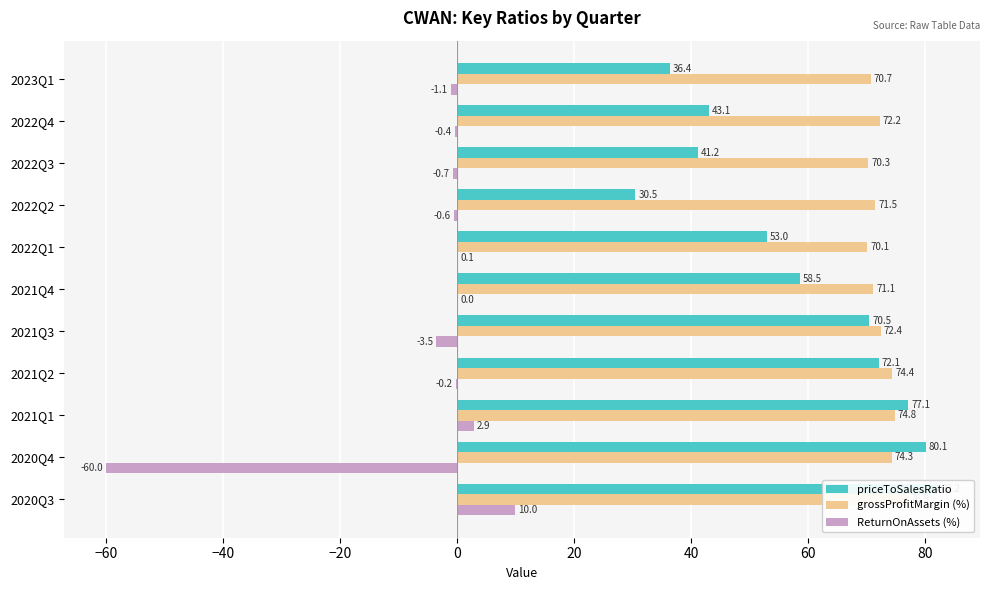

What is the difference between the maximum and second lowest values in the grossProfitMargin (%) series?

6.6